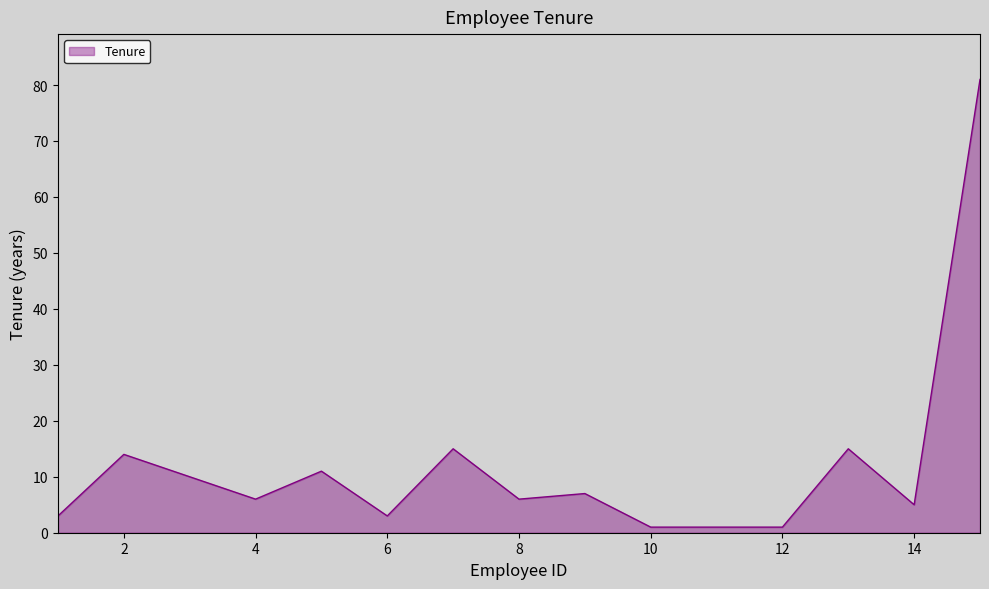

What is the smallest value displayed?

1